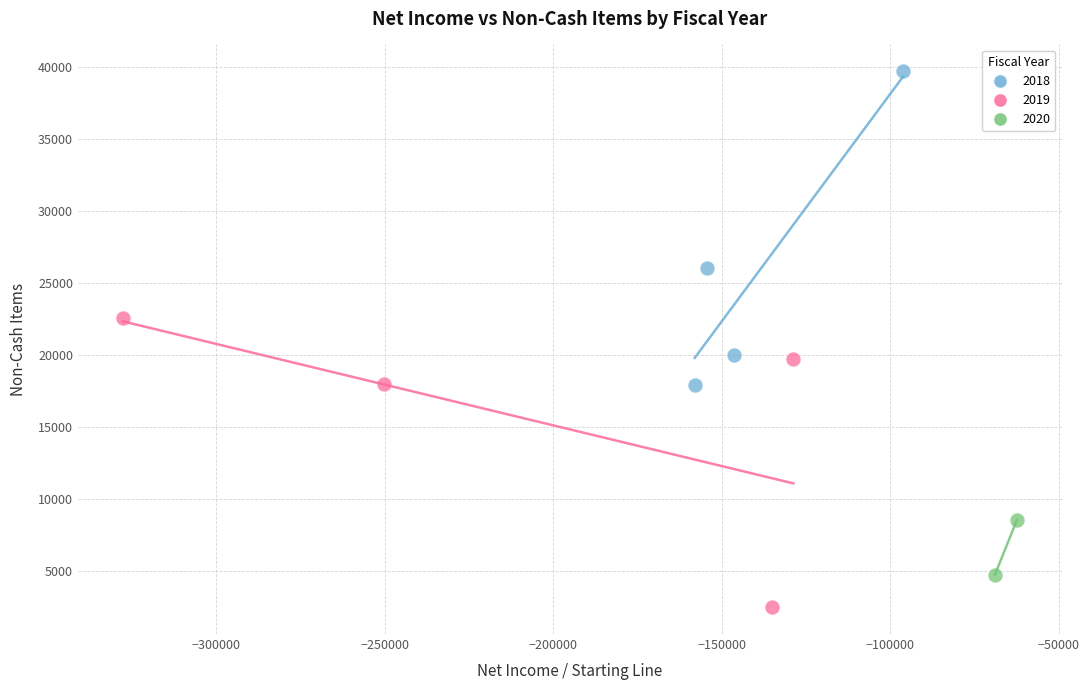

What are all the series names shown in the legend?

2018, 2019, 2020